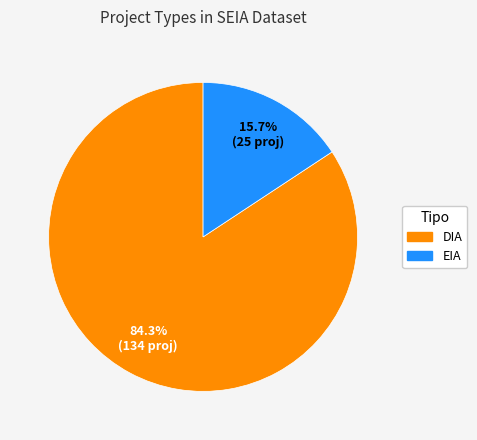

What percentage is NOT represented by EIA?

84.3%